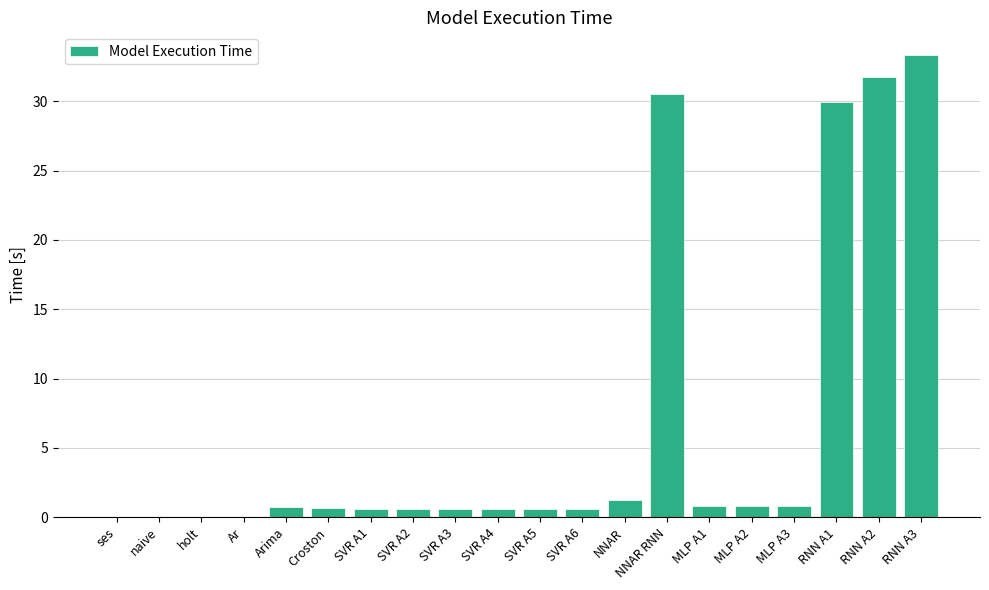

What is the sum of all values?

134.0